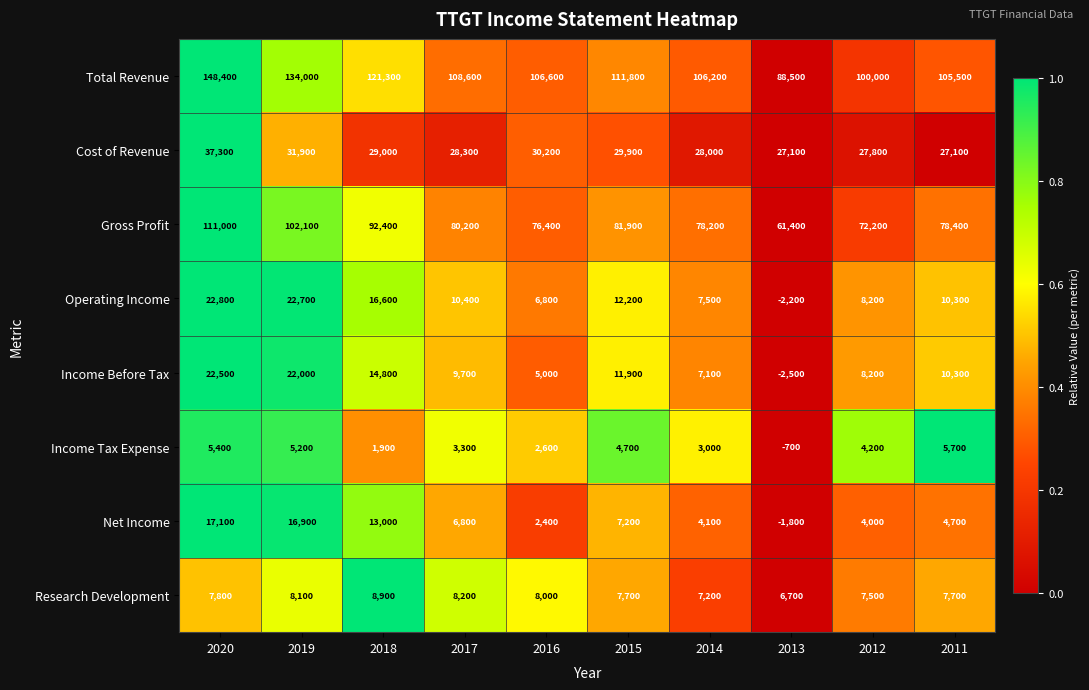

Which series has the largest total across all categories?

Total Revenue